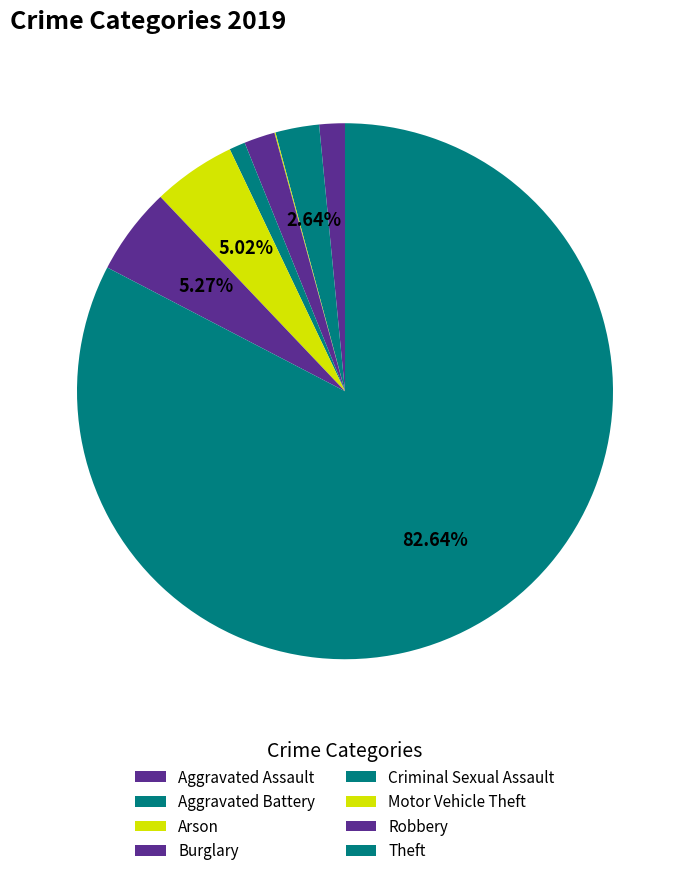

Do Theft and Arson together represent more than half of the pie?

Yes